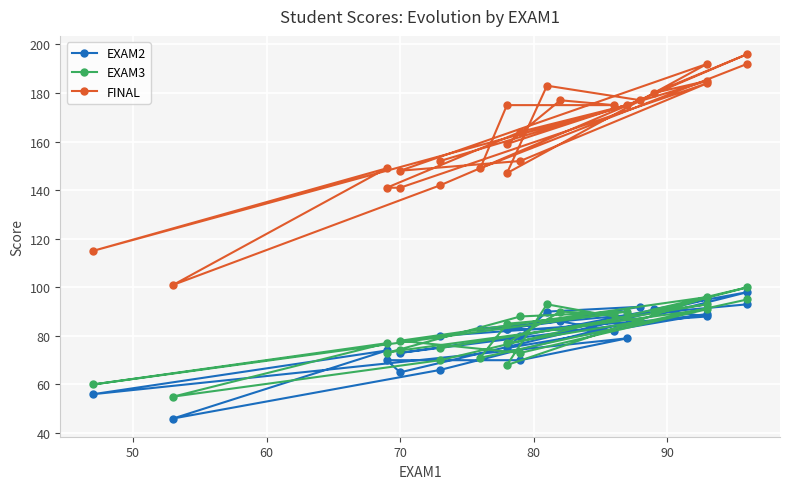

True or false: EXAM3 and FINAL intersect in this chart.

False